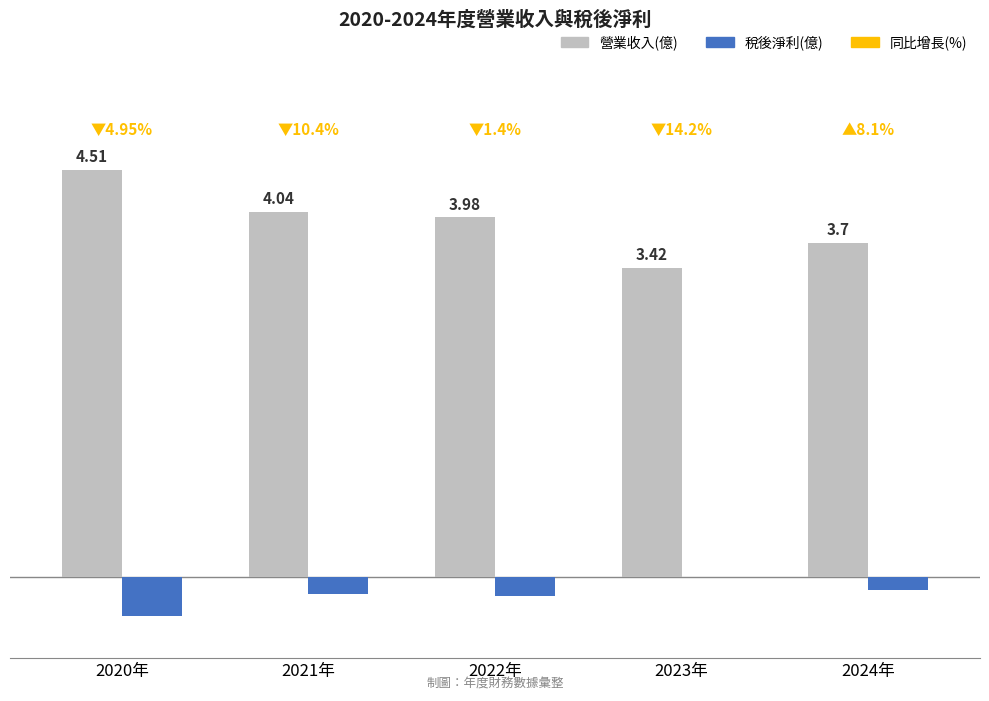

Which series changed the most between 2022年 and 2024年?

營業收入(億)